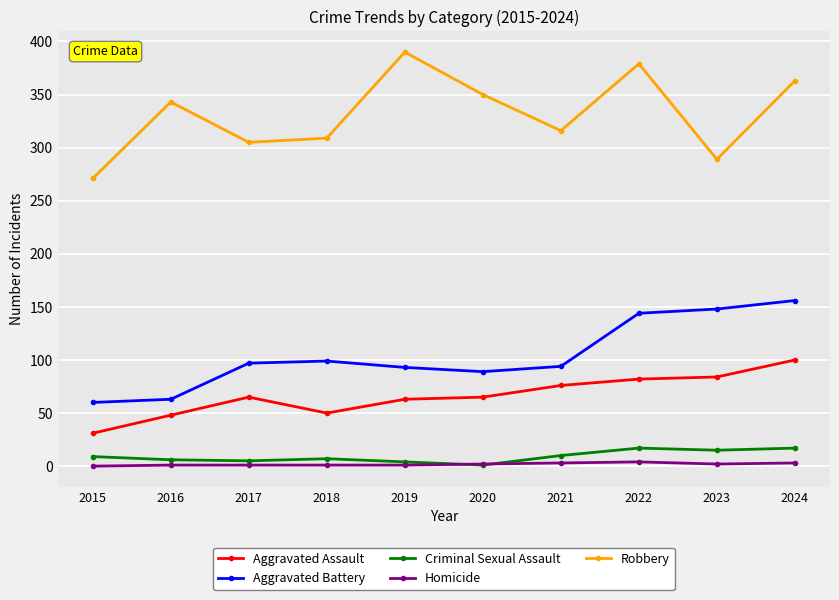

What is the value of the Criminal Sexual Assault point at the 5th from the left?

4